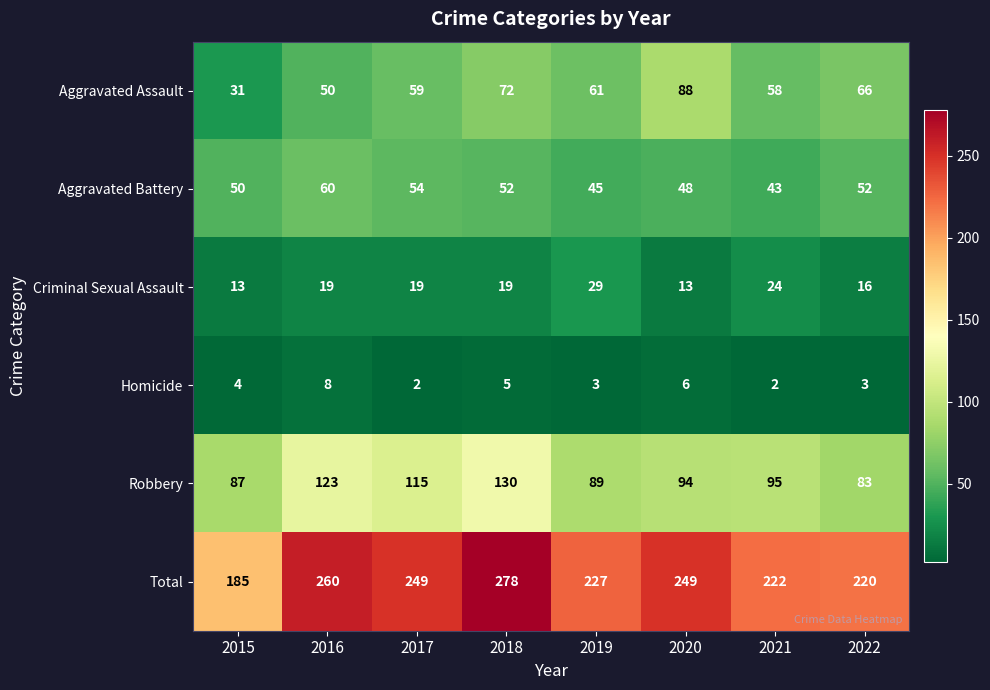

At which category is the sum across all series the highest?

2018